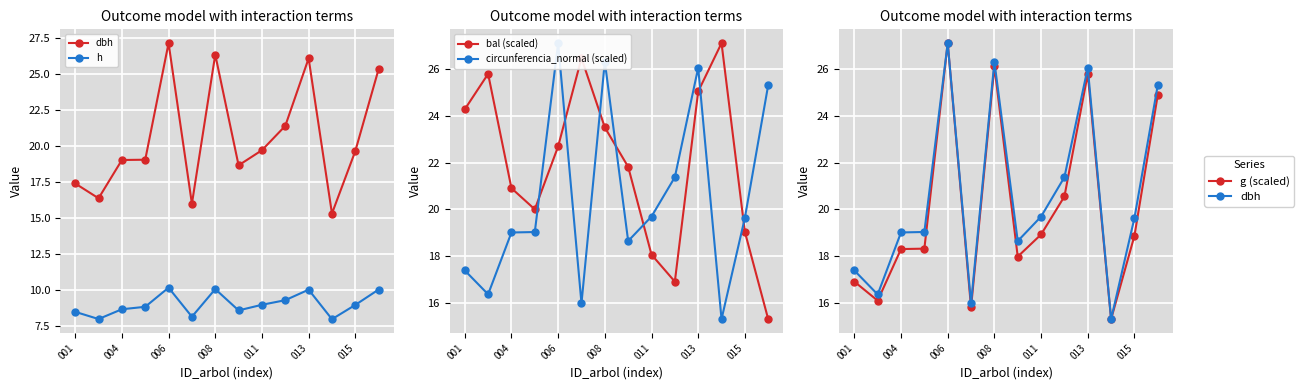

How many data points in circunferencia_normal (scaled) are less than 19?

5